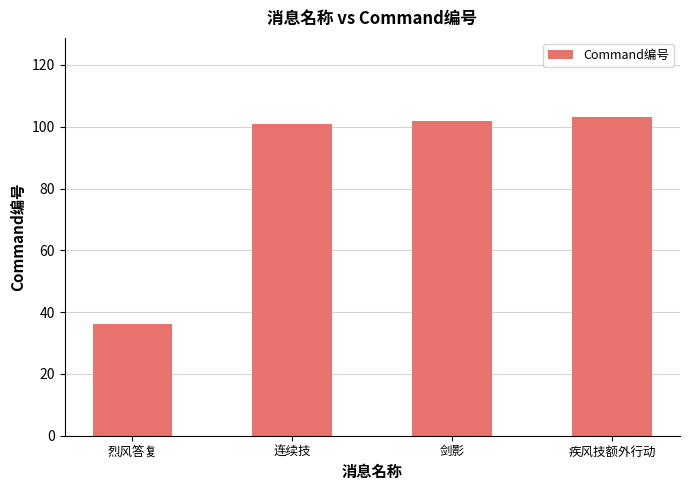

Reading right to left, transcribe all the data shown in this chart.

103	102	101	36